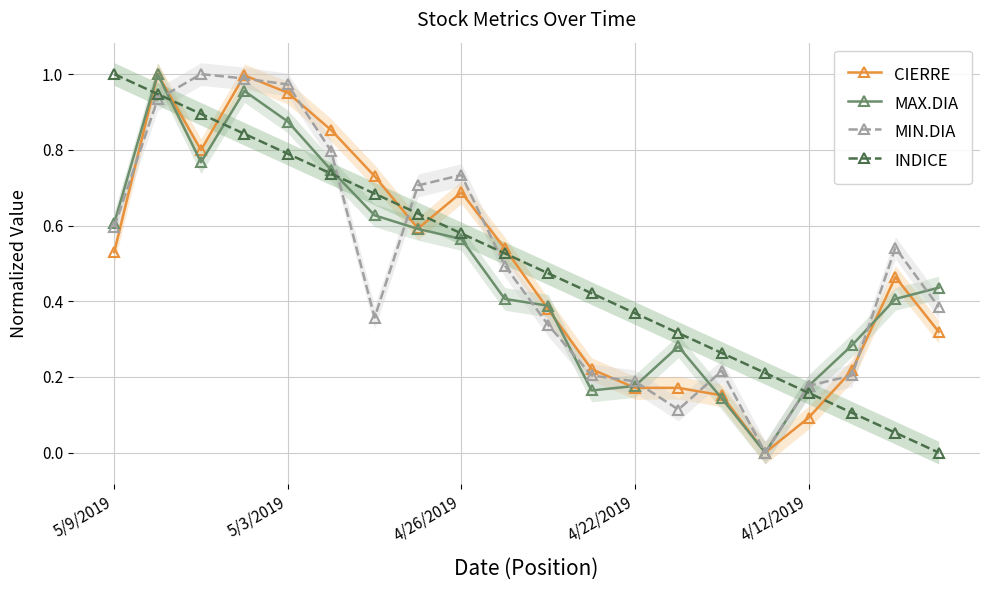

How many positive values does the MIN.DIA series have?

19